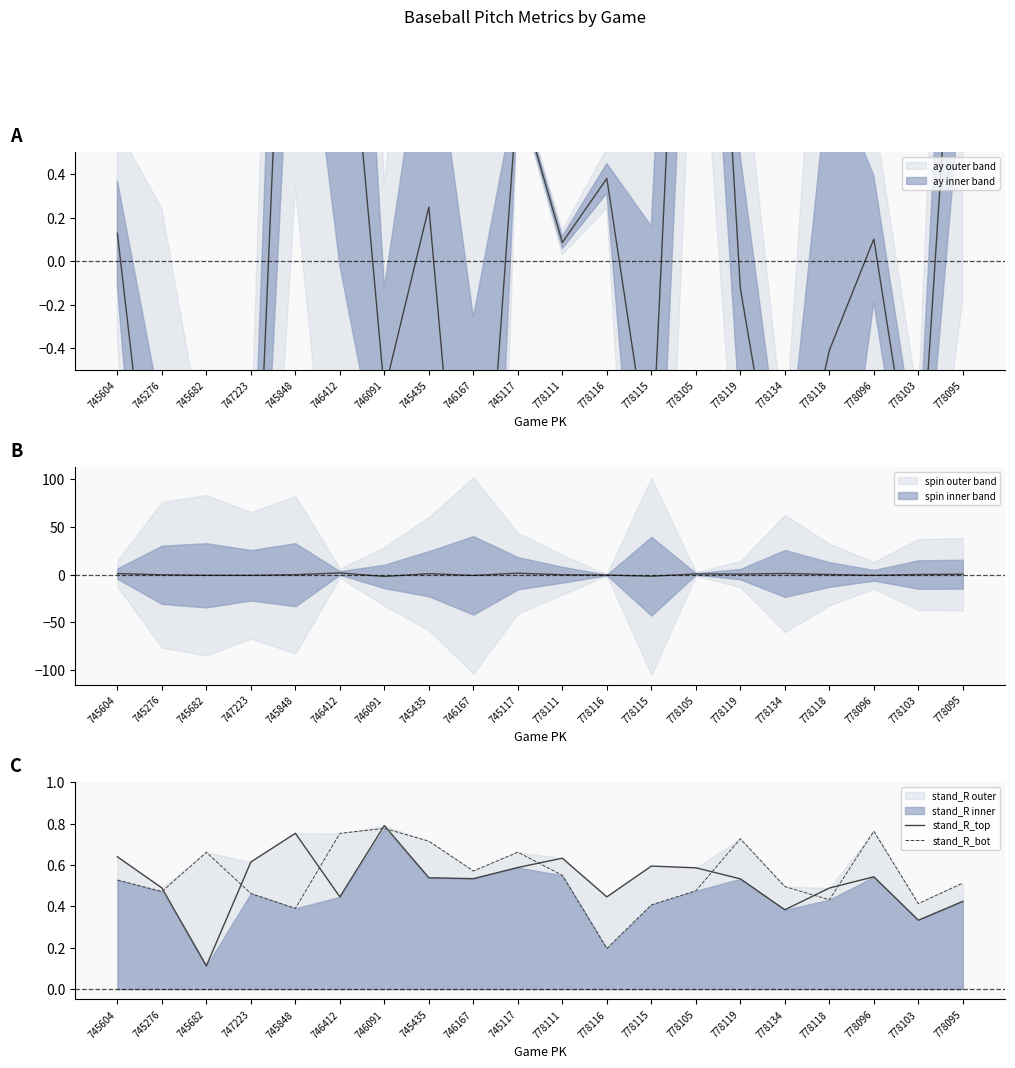

Which series has the largest range (max minus min)?

stand_R_top